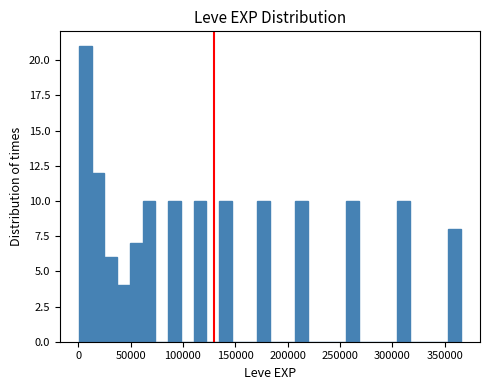

Around what value on the x-axis is the tallest bar? Give the approximate position of its centre, as read against the axis.

5000